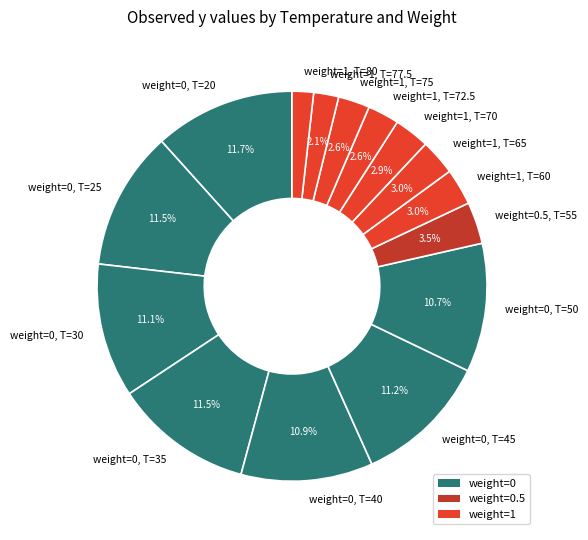

How many segments does this pie chart have?

15